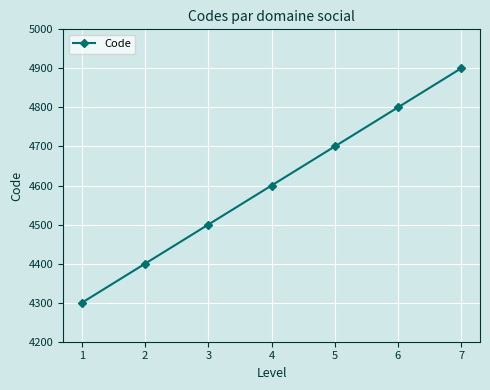

Read the value at 4, to the nearest 100.

4600